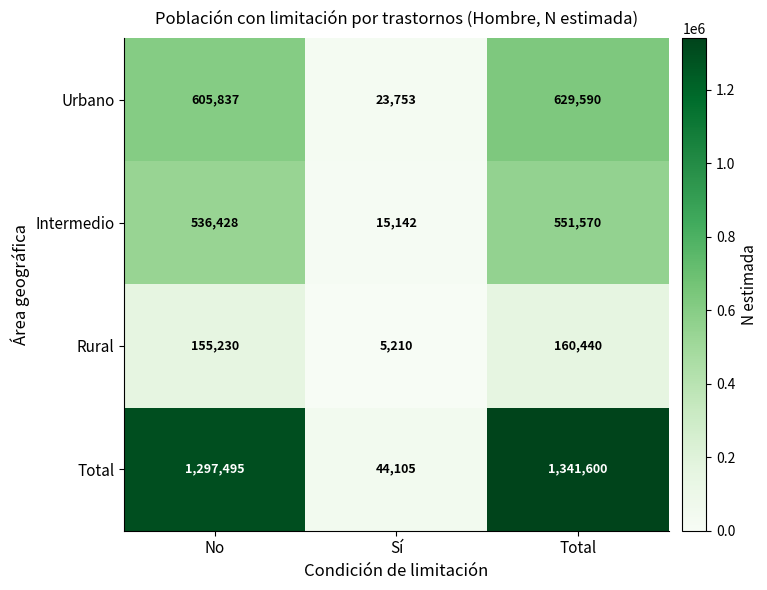

At which category is the sum across all series the highest?

Total